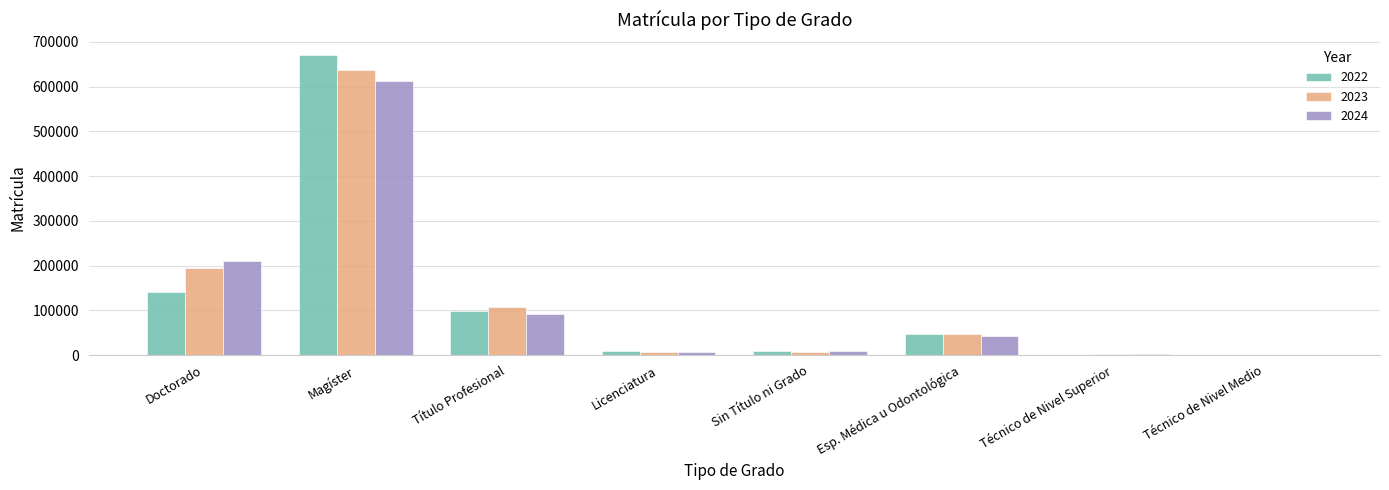

Which label corresponds to the largest value in the chart?

Magíster